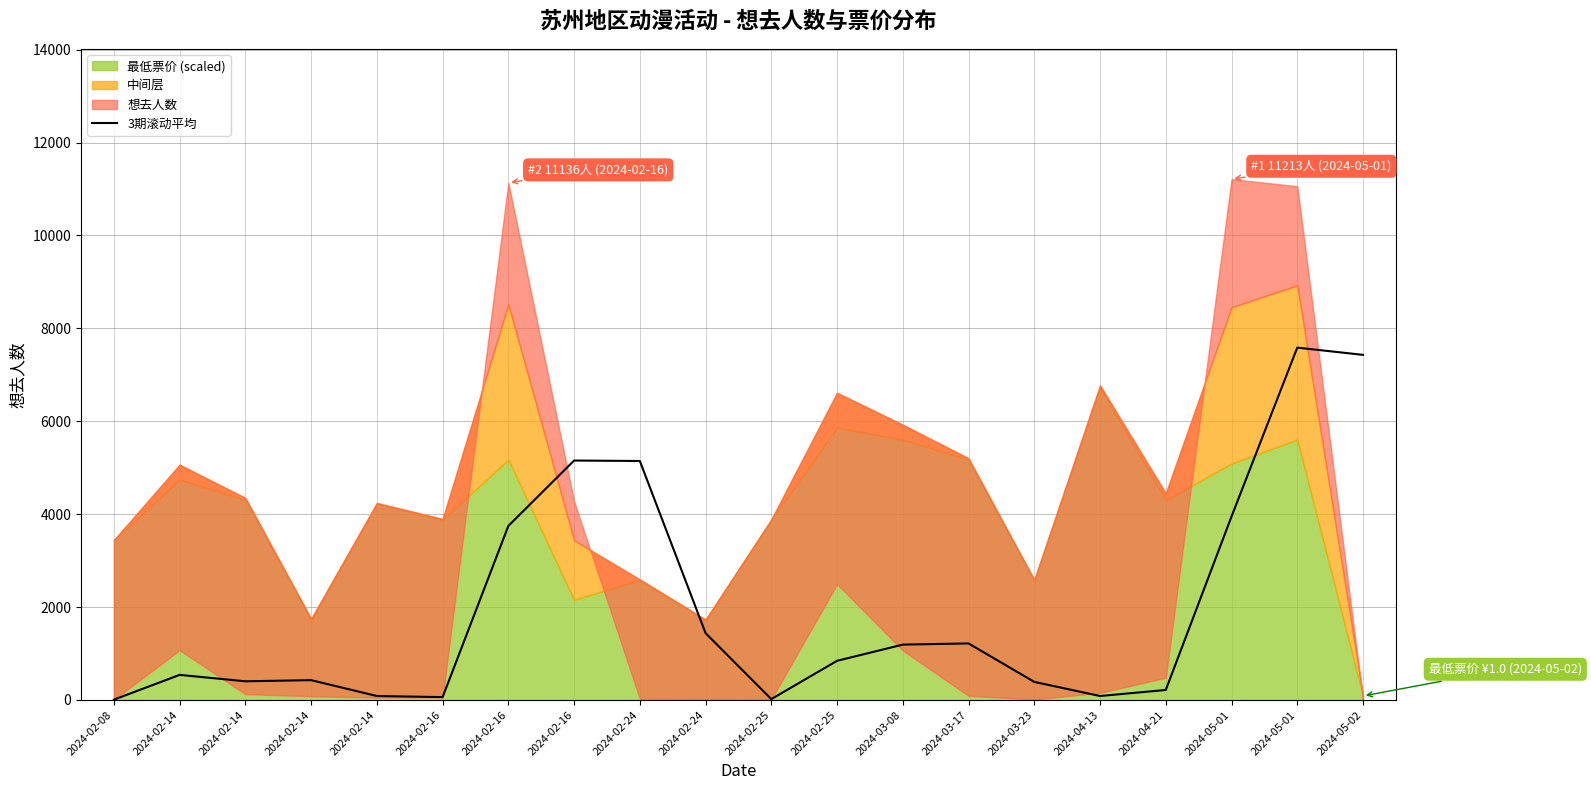

Reading left to right, list all the values displayed in this chart.

2024-02-08=7.0	2024-02-14=540.5	2024-02-14=402.3	2024-02-14=427.0	2024-02-14=85.7	2024-02-16=61.7	2024-02-16=3746.7	2024-02-16=5154.3	2024-02-24=5144.3	2024-02-24=1439.0	2024-02-25=19.3	2024-02-25=843.3	2024-03-08=1192.0	2024-03-17=1217.3	2024-03-23=389.3	2024-04-13=85.7	2024-04-21=215.7	2024-05-01=3949.3	2024-05-01=7584.3	2024-05-02=7429.0